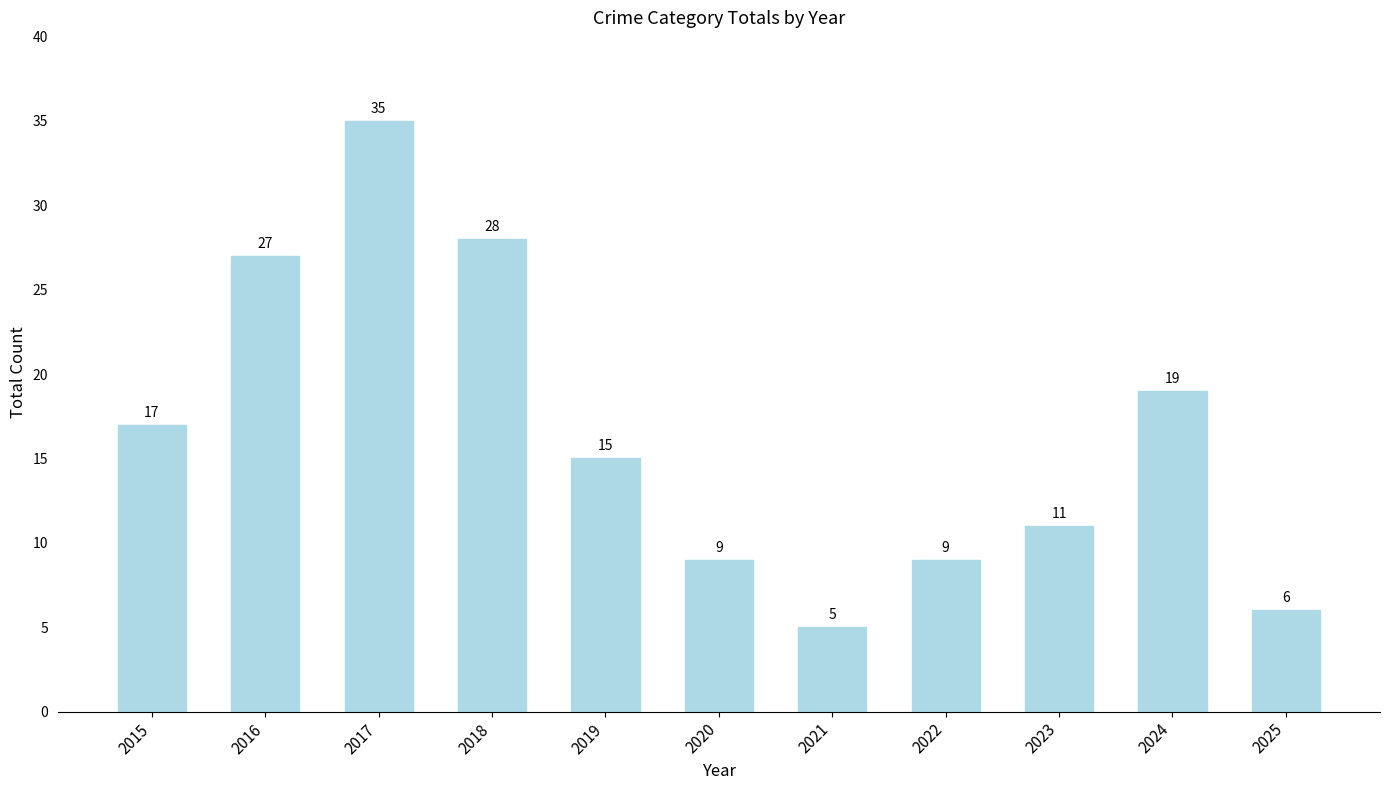

How many values are below 15?

5